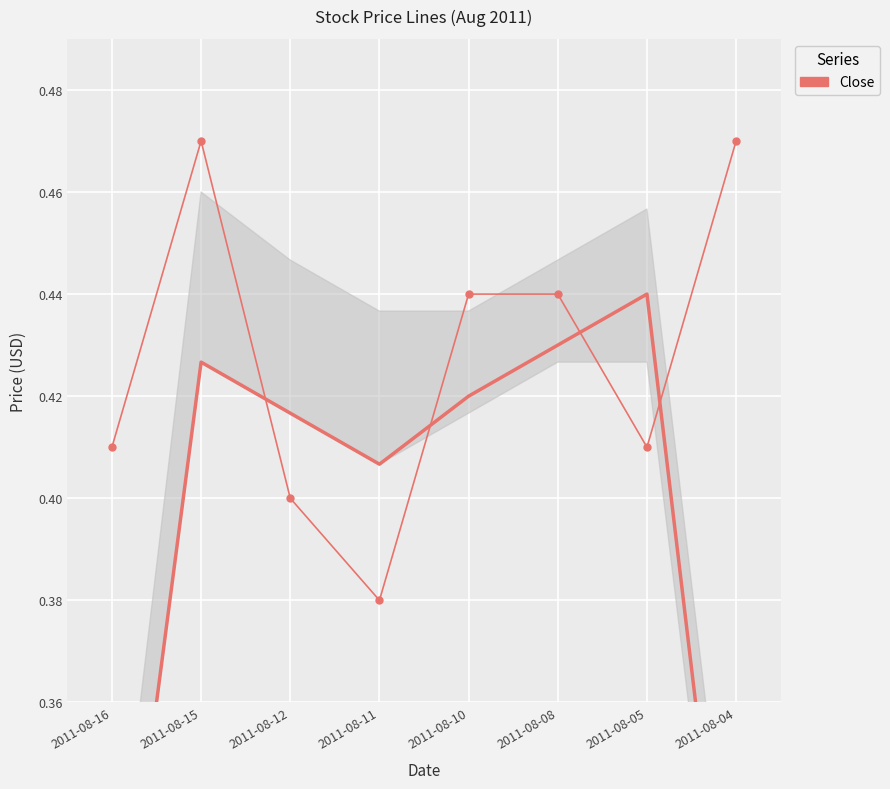

What is the average value?

0.4